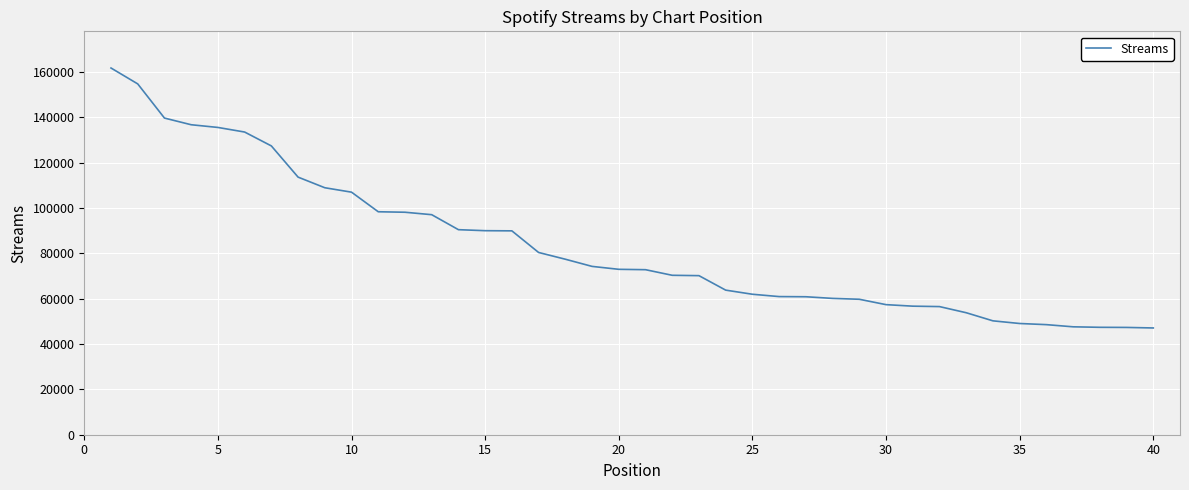

What is the minimum value shown in the chart?

47063